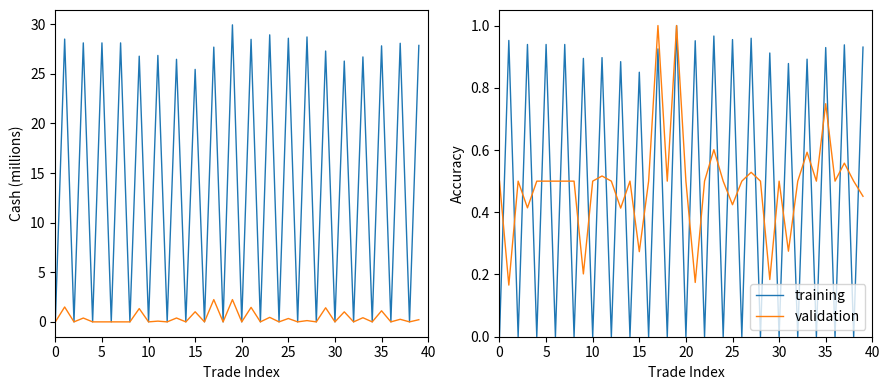

True or false: cash has a value of 0.0 at 34.

False